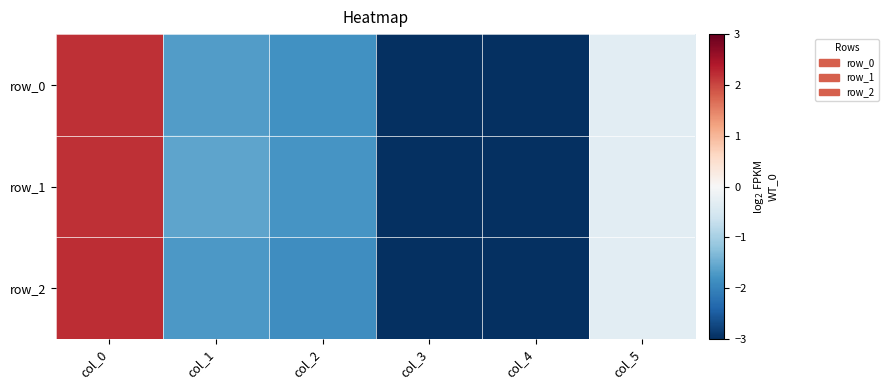

Which series has the widest spread of values?

row_2